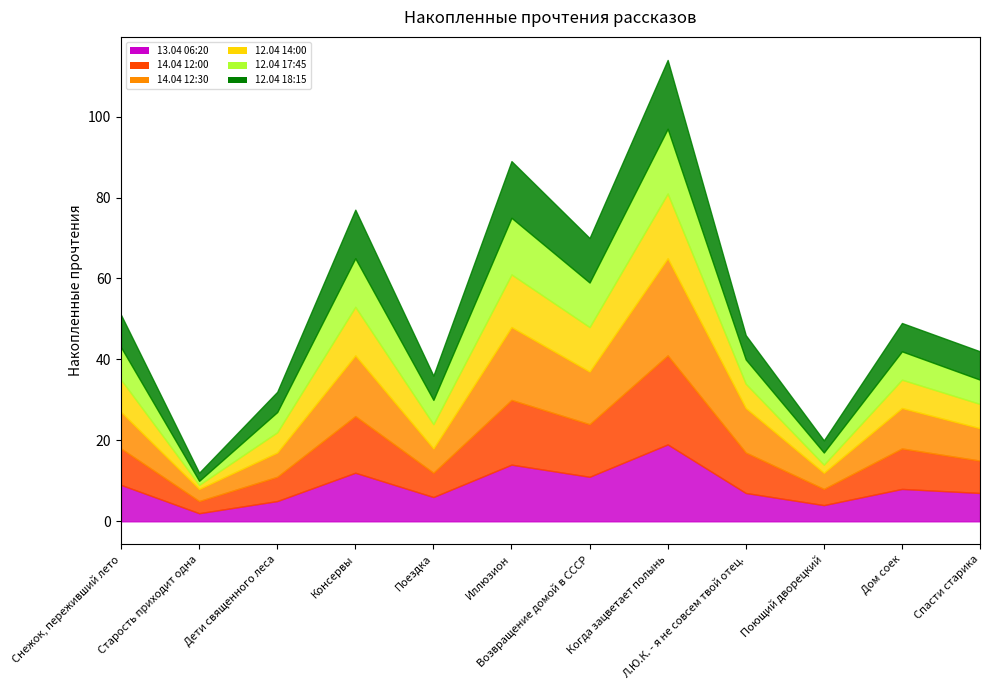

The value of 13.04 06:20 at Дети священного леса is 5. True or false?

True